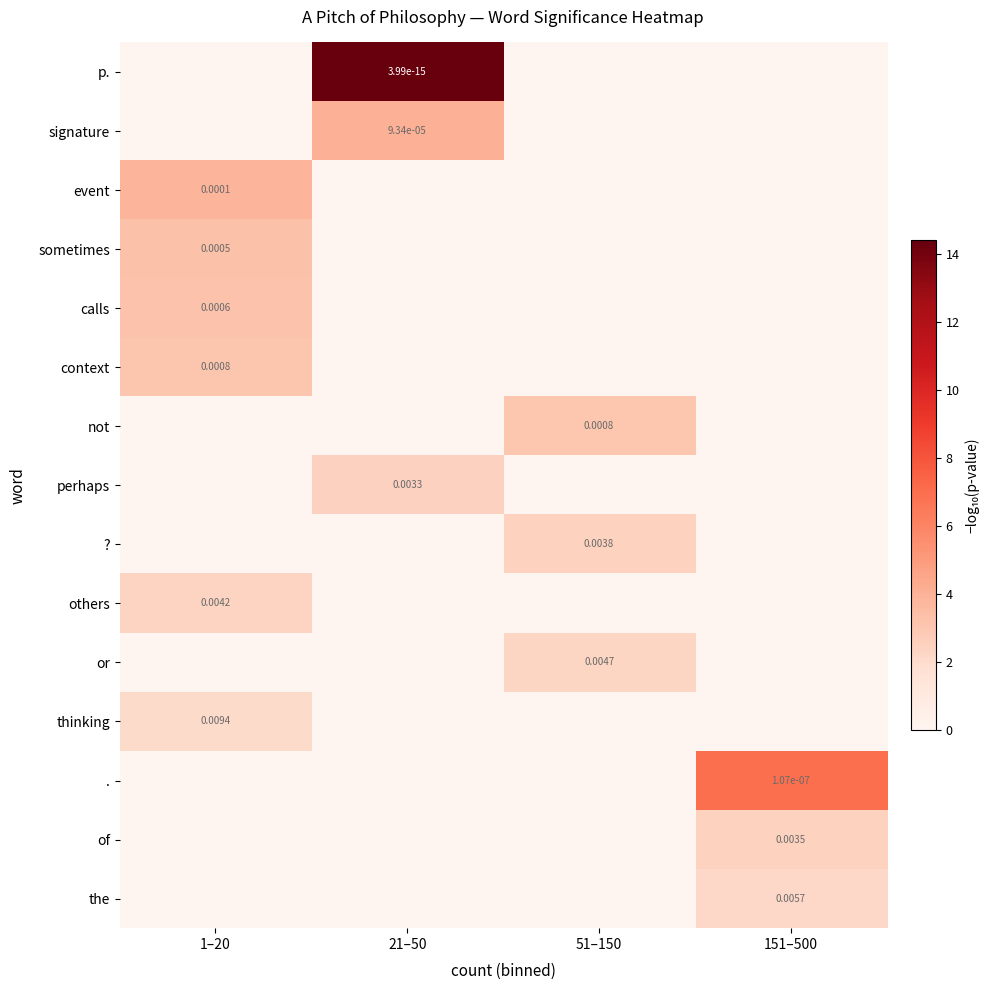

What is the difference between the maximum and second lowest values in the . series?

7.0